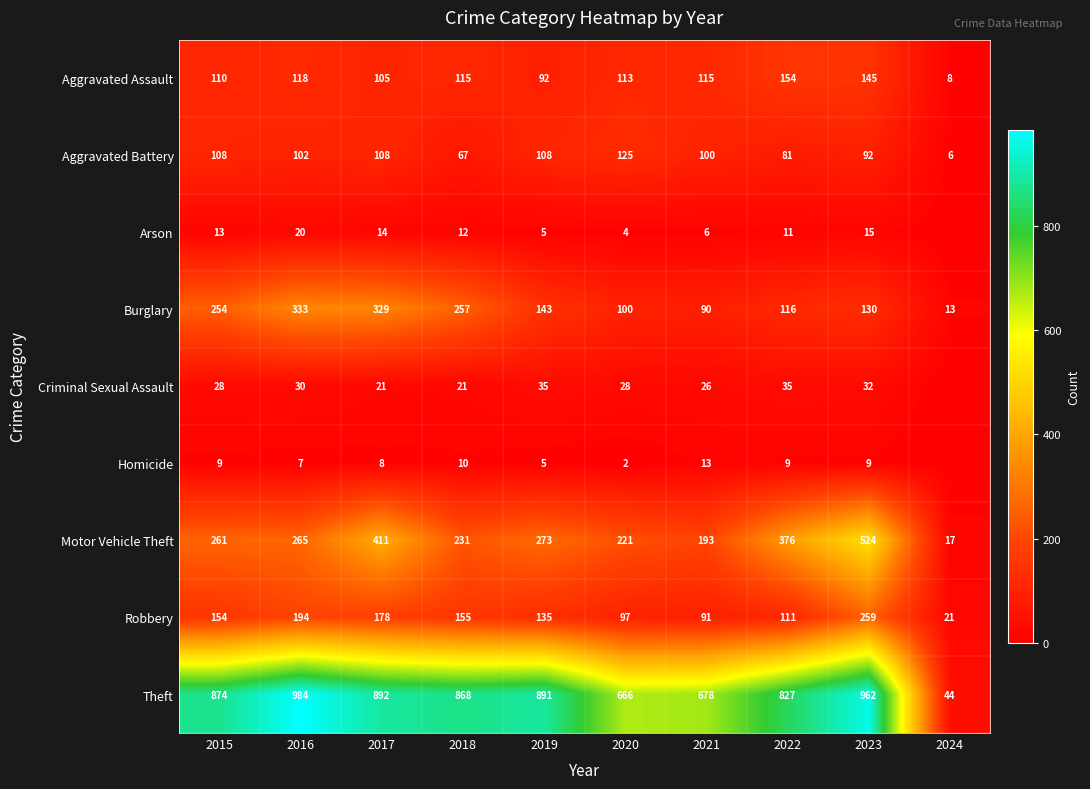

At which label does Theft reach its peak?

2016